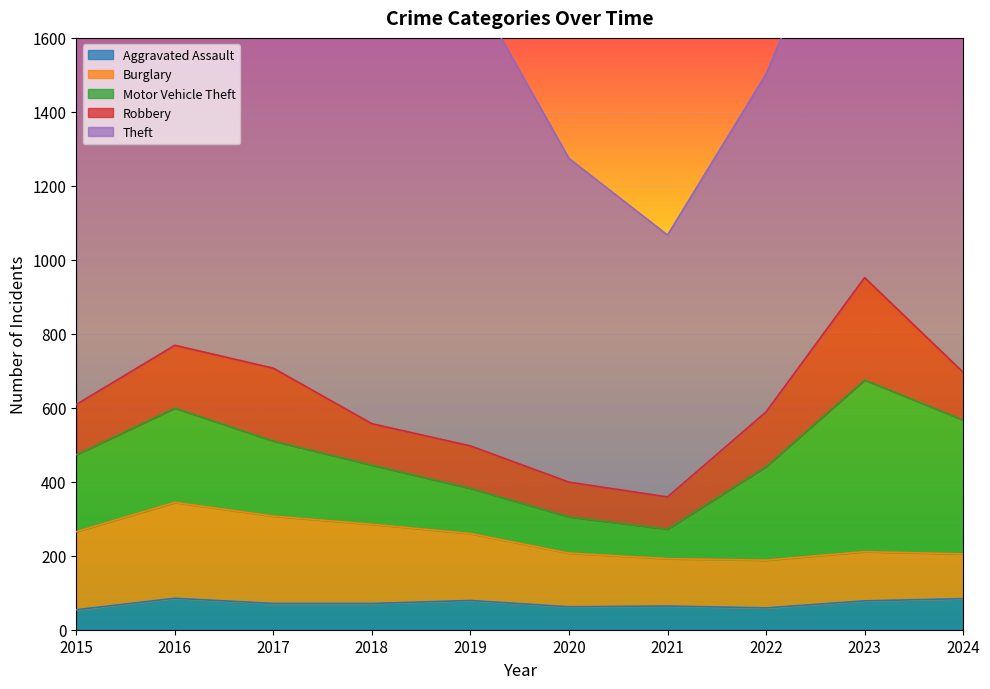

What is the difference between the second highest and minimum values in the Aggravated Assault series?

30